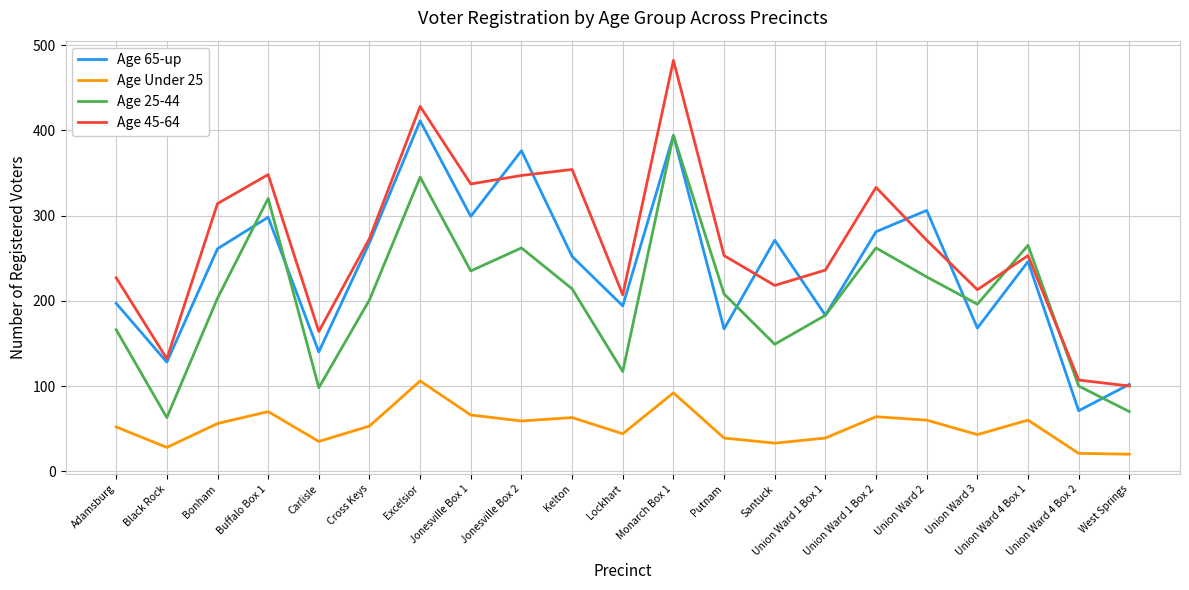

What are all the series names shown in the legend?

Age 65-up, Age Under 25, Age 25-44, Age 45-64